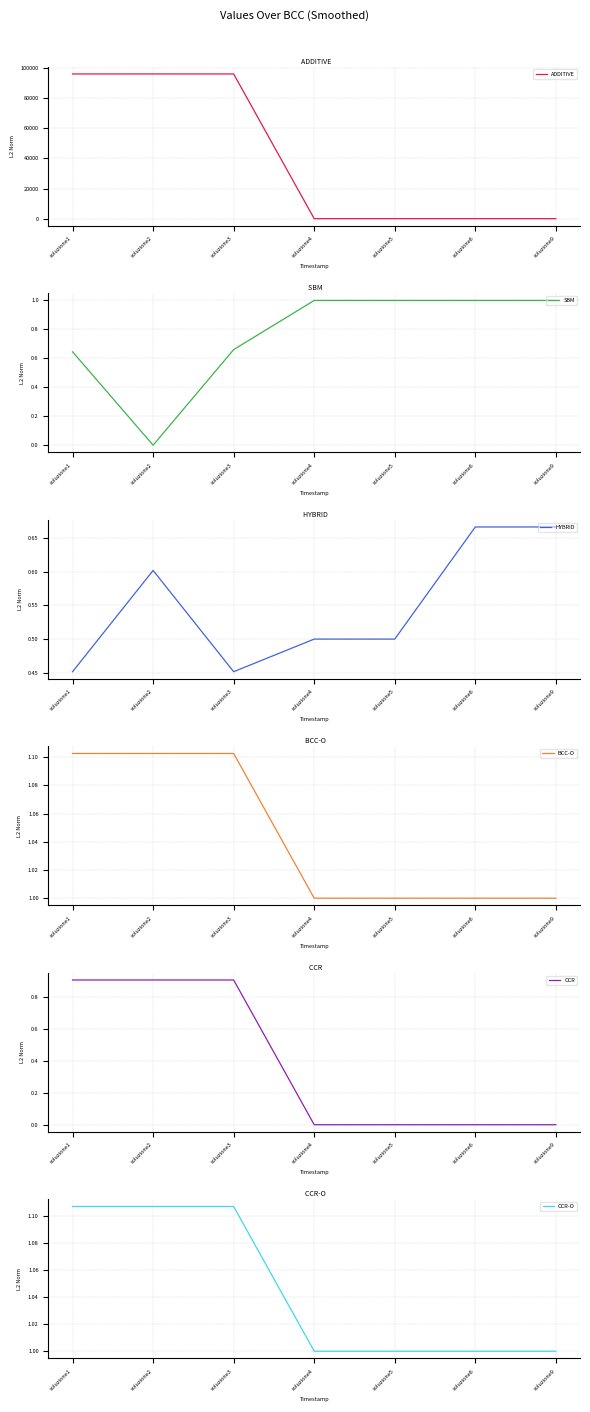

List the labels in order of ADDITIVE value, smallest first.

soluzione6, soluzione4, soluzione5, soluzione9, soluzione3, soluzione1, soluzione2